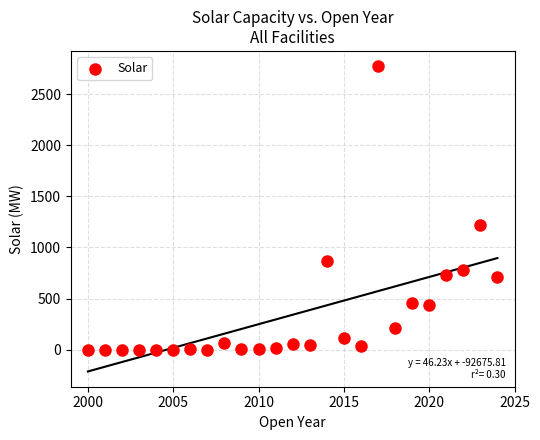

What is the range of X values (max minus min)?

24.0